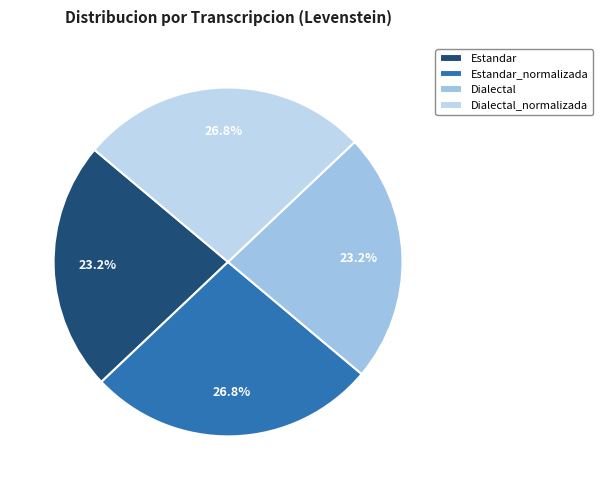

What percentage is the Dialectal_normalizada slice, to the nearest percent?

27%